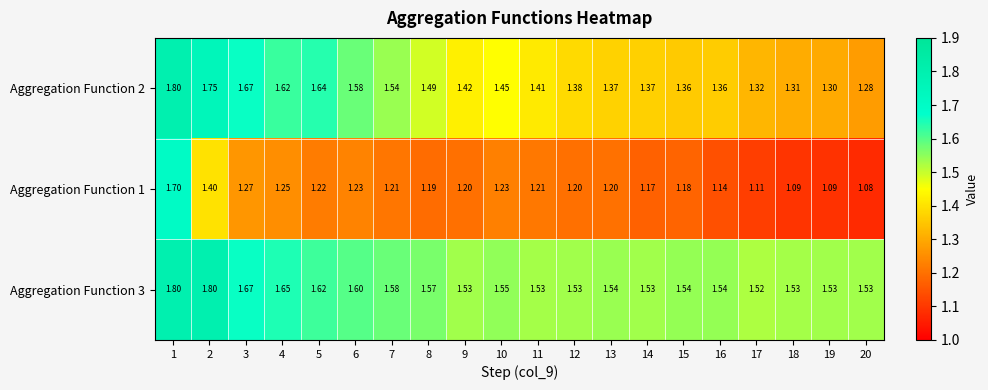

Count the number of data series in this chart.

3